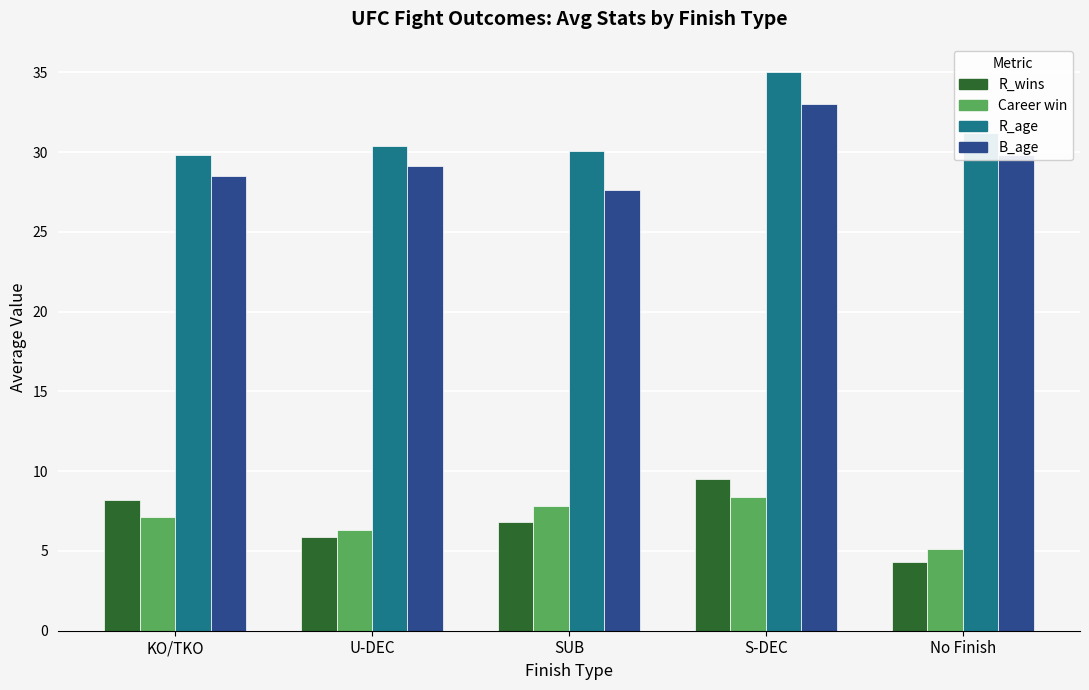

Rank the categories by R_age value from lowest to highest.

KO/TKO, SUB, U-DEC, No Finish, S-DEC